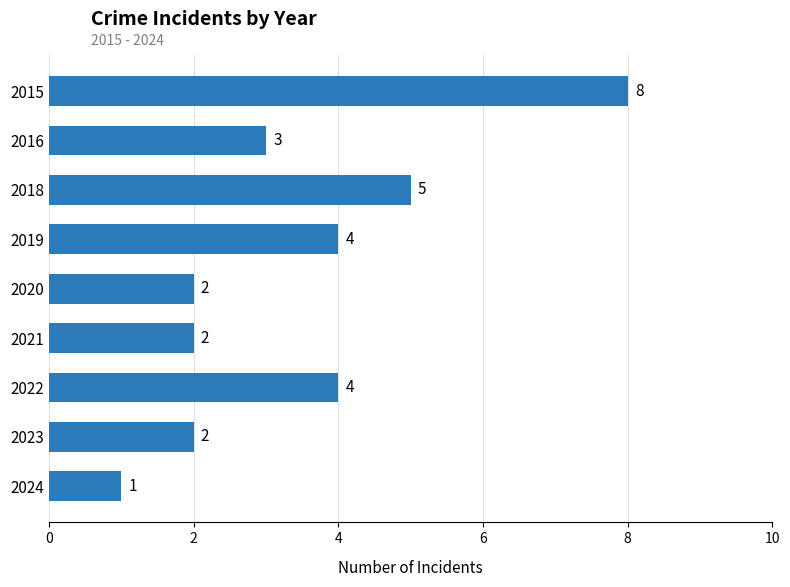

Reading bottom to top, extract all data points from this chart.

2024=1	2023=2	2022=4	2021=2	2020=2	2019=4	2018=5	2016=3	2015=8